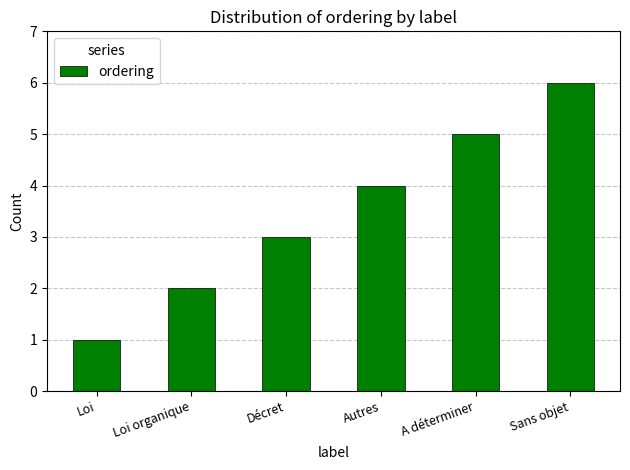

Approximately how many times larger is the value at Sans objet compared to Décret?

2.0